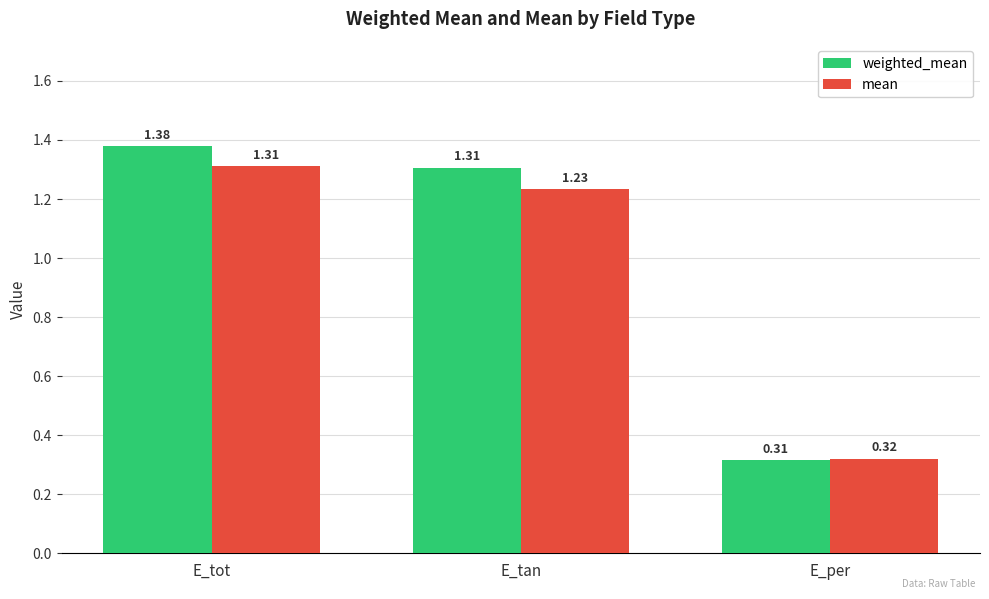

What is the label of the 2nd bar from the left?

E_tan